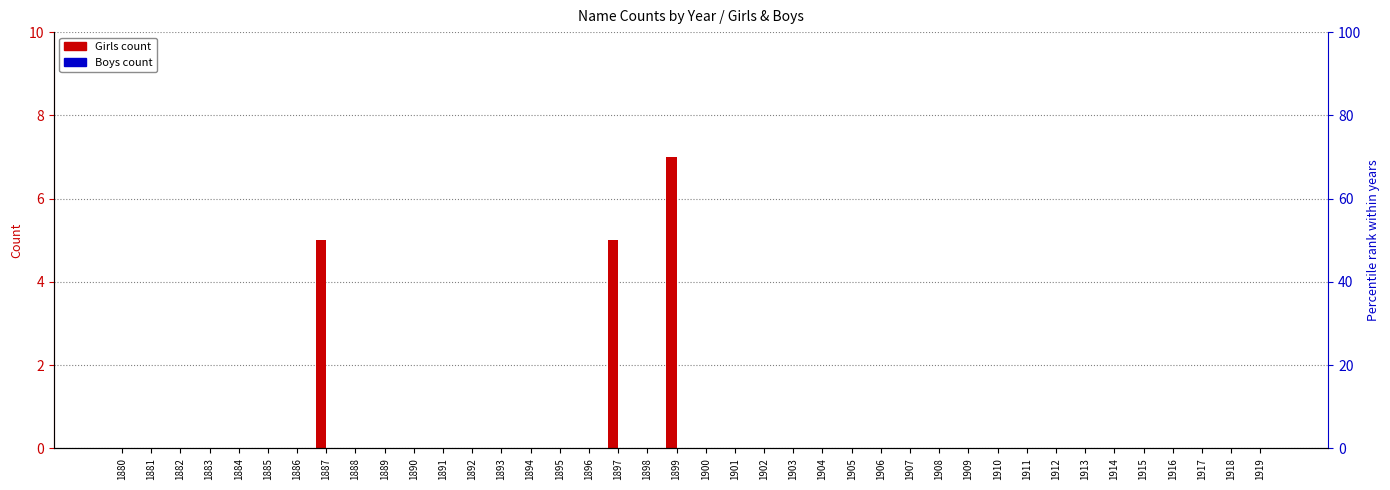

How many bars are there in total?

80